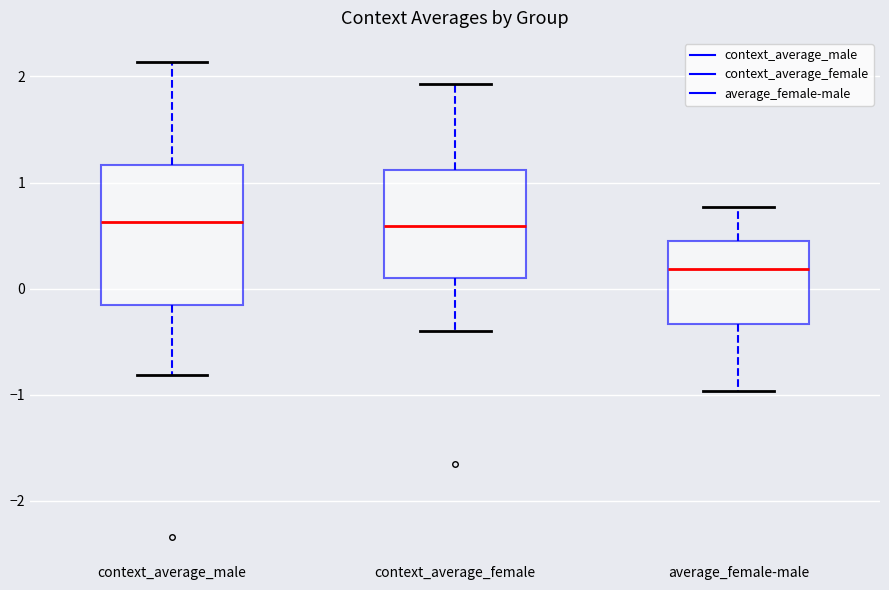

Reading left to right, transcribe this box plot: for each box, give where its median line is, the range the box spans, and where its two whiskers end, as read against the y-axis. The values are not printed on the chart, so give them approximately, as read against the axis.

context_average_male: median 0.6, box -0.2 to 1.2, whiskers -0.8 to 2.1
context_average_female: median 0.6, box 0.1 to 1.1, whiskers -0.4 to 1.9
average_female-male: median 0.2, box -0.3 to 0.4, whiskers -1.0 to 0.8